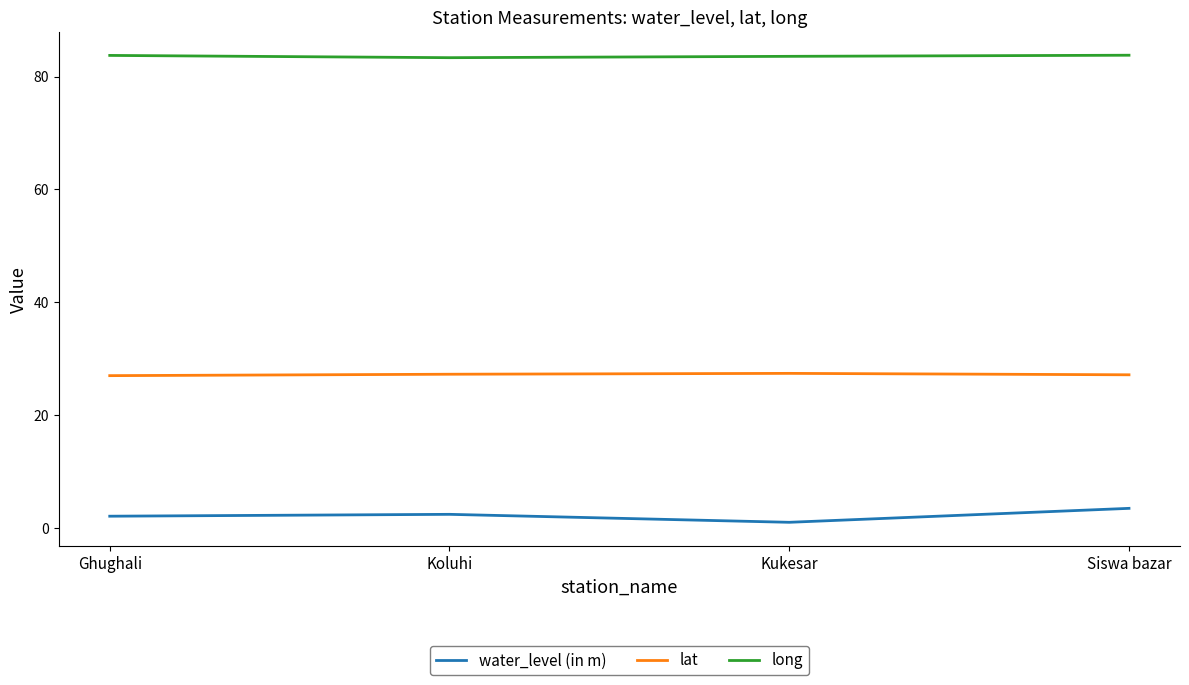

What is the maximum value shown in the chart?

83.8